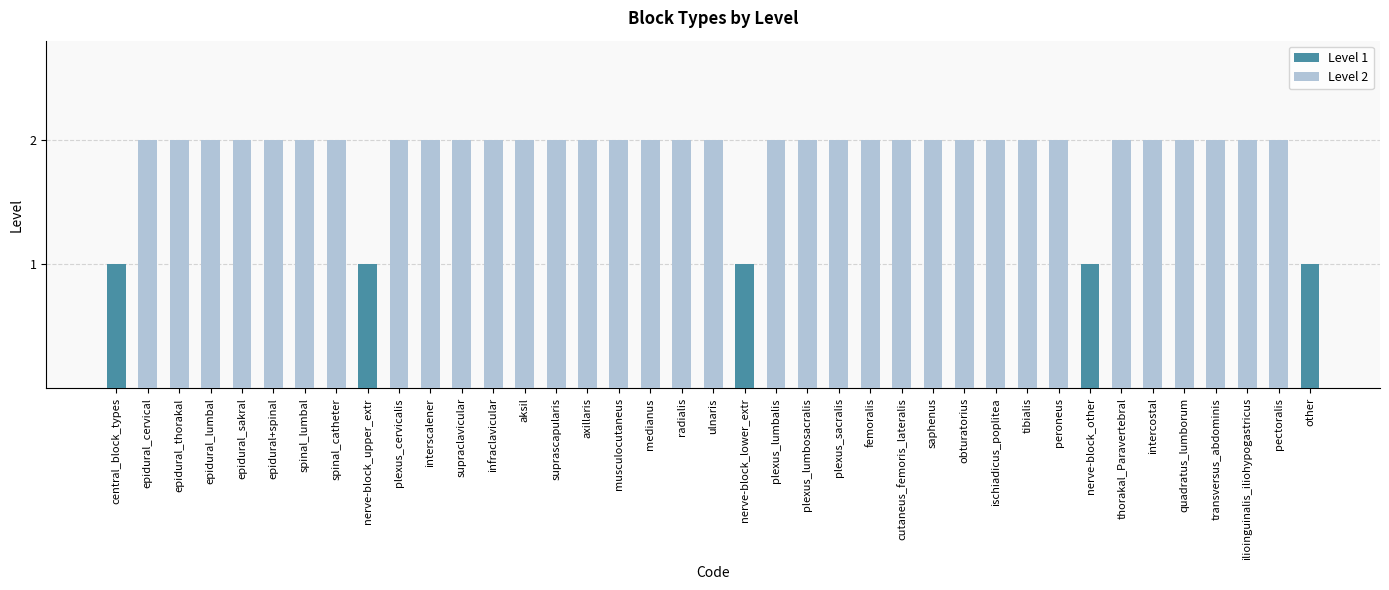

How many distinct data groups are displayed?

2